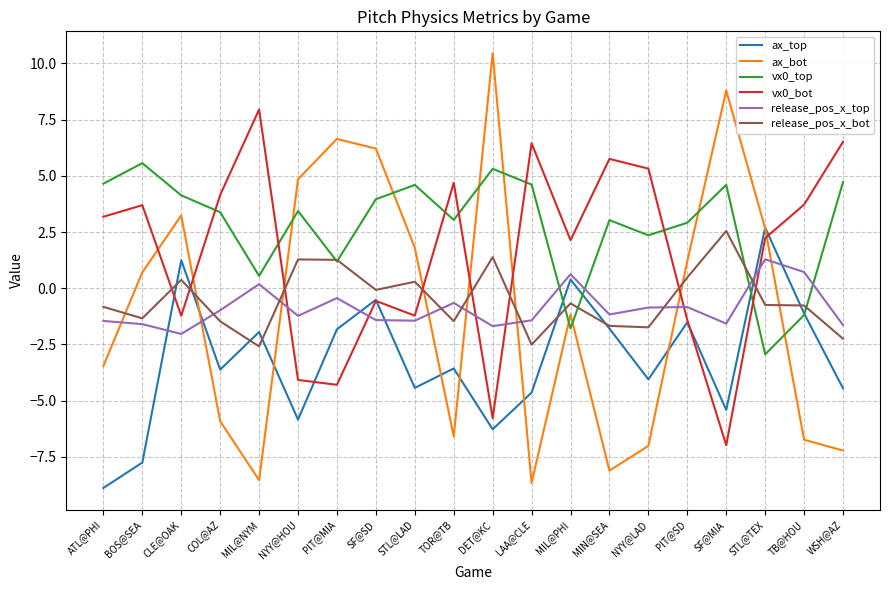

The value of vx0_top at LAA@CLE is 4.6. True or false?

True